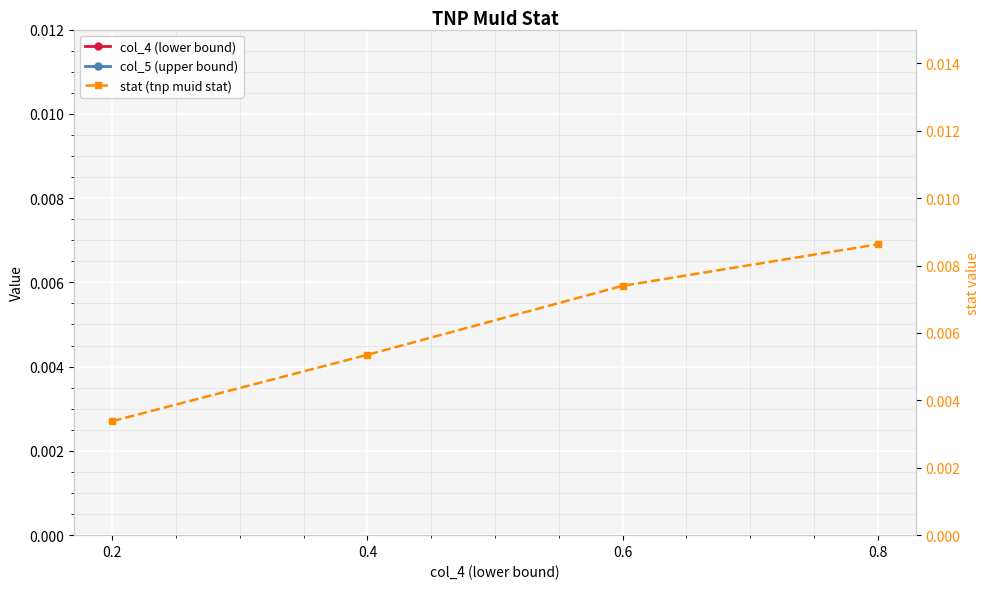

Is the value of col_4 (lower bound) at 0.2 greater than the value of col_5 (upper bound) at 0.6?

No